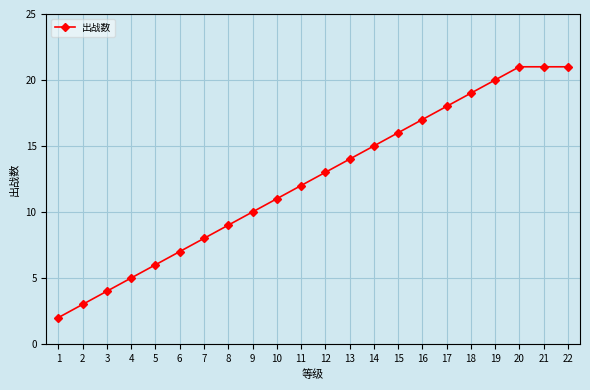

What is the sum of the values at 10 and 21?

32